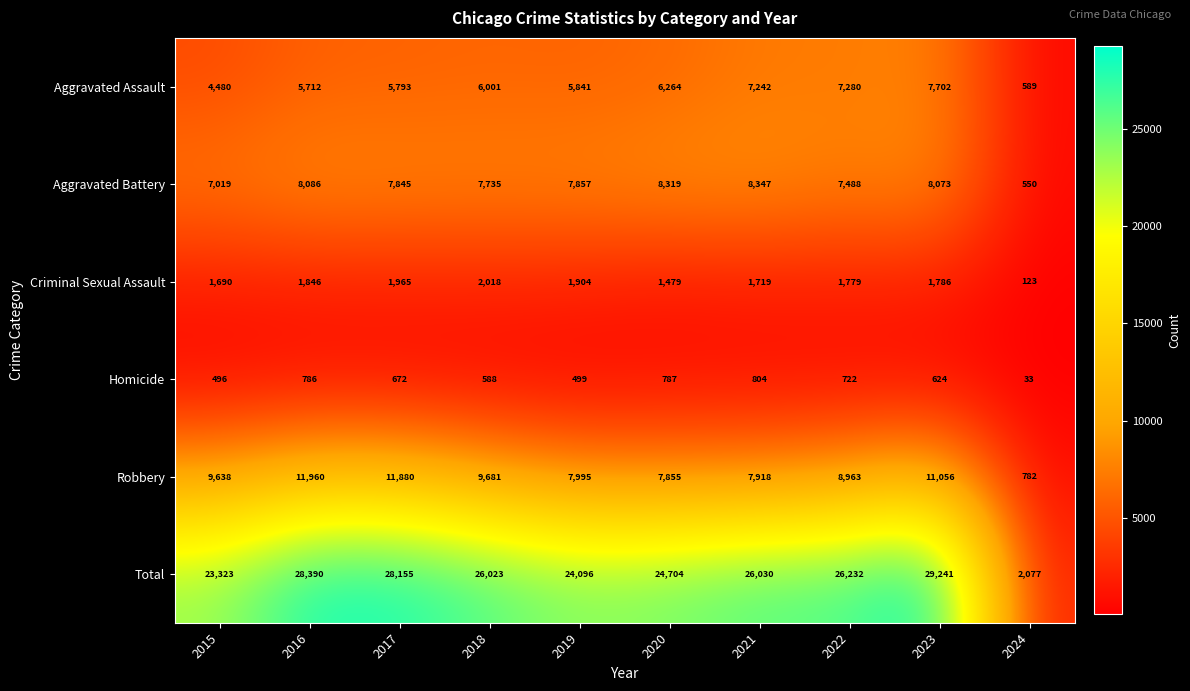

True or false: Homicide has a value of 787 at 2020.

True